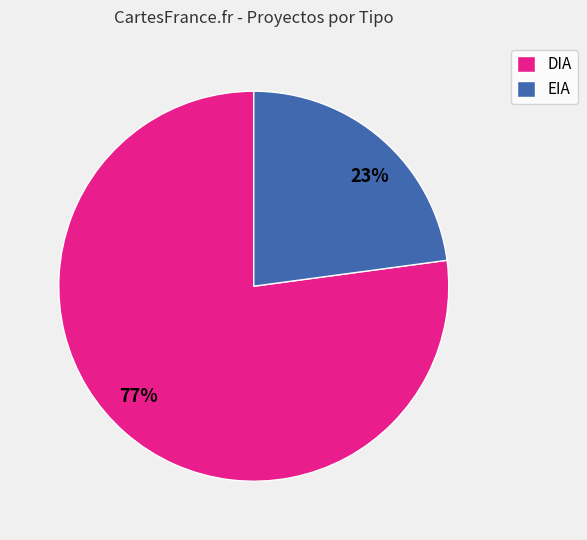

To the nearest percent, what portion does DIA represent?

77%